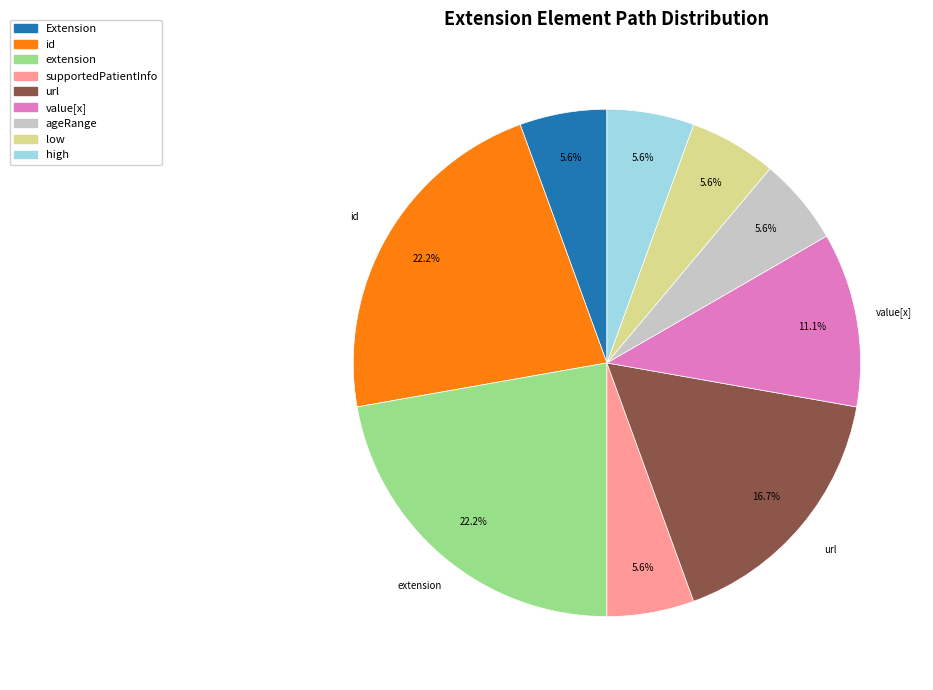

Is there any slice that represents more than half of the pie?

No